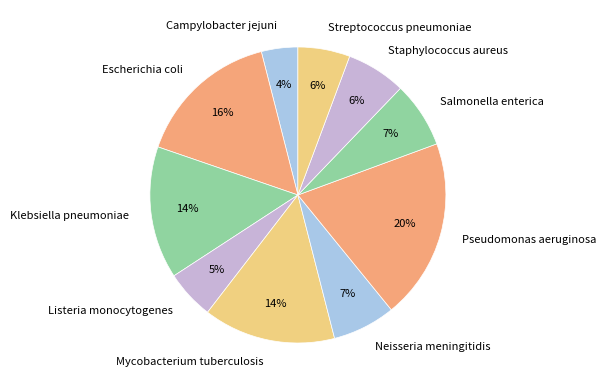

Which has a higher value, Pseudomonas aeruginosa or Neisseria meningitidis?

Pseudomonas aeruginosa